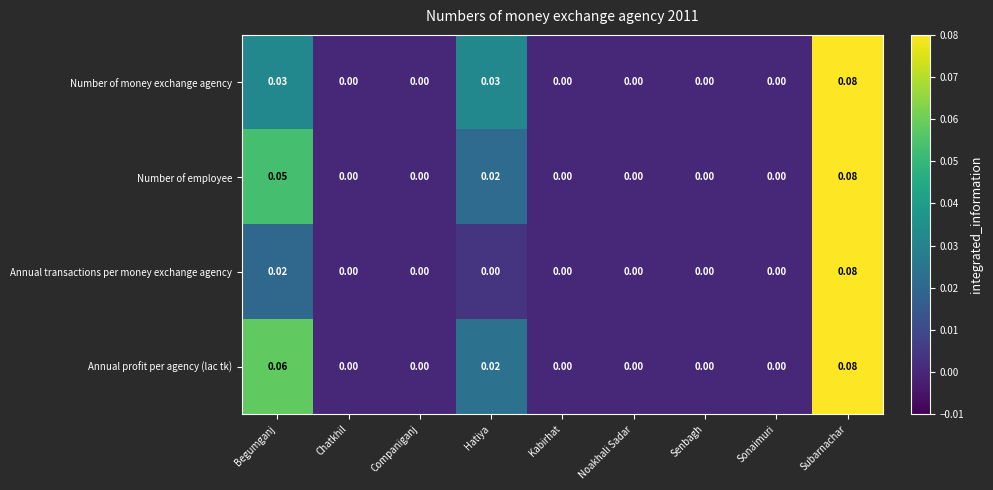

At which category does the chart reach its peak across all series?

Subarnachar